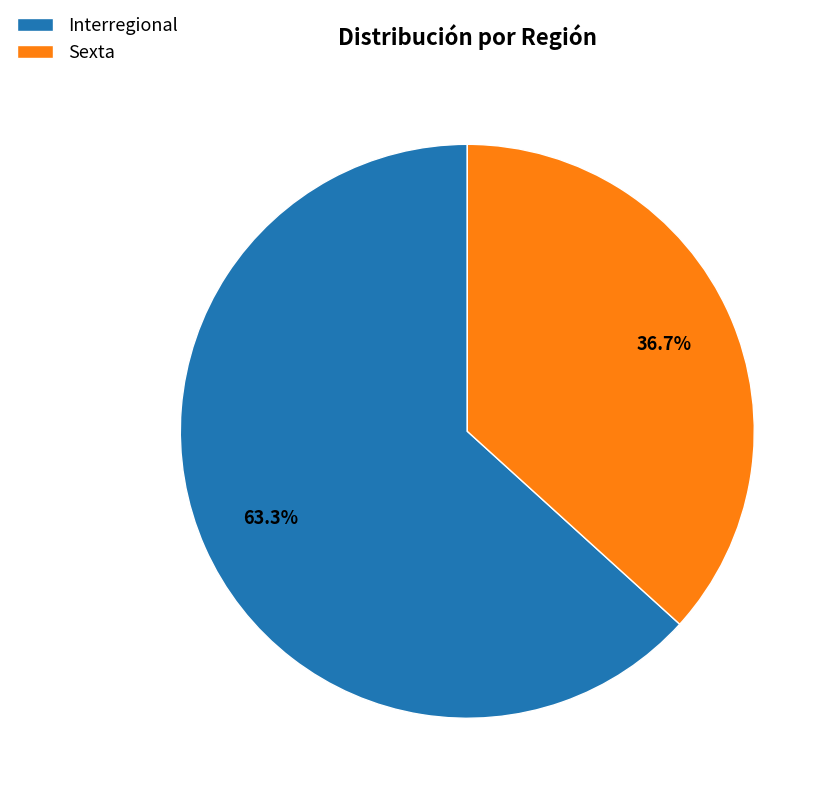

Which slice is the smallest?

Sexta